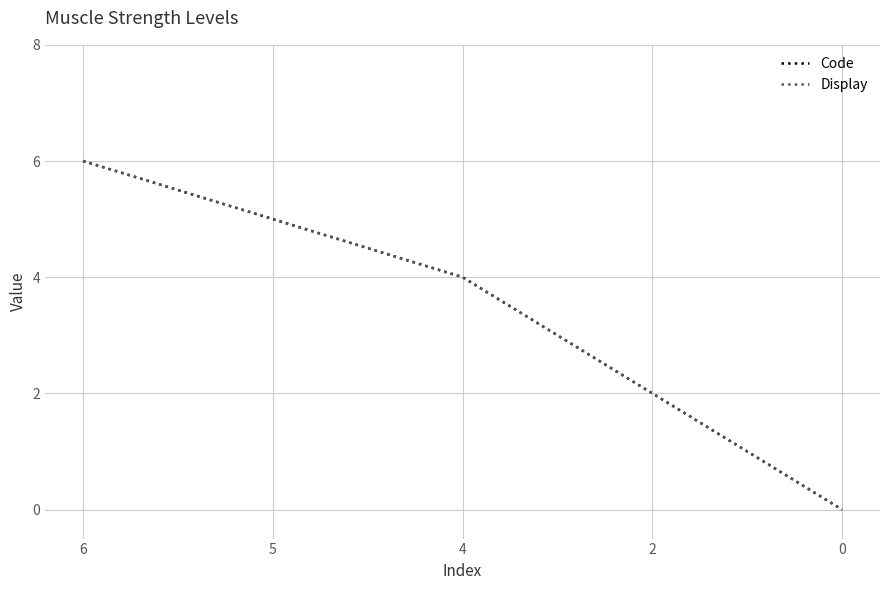

The value of Code at 5 is 8. True or false?

False